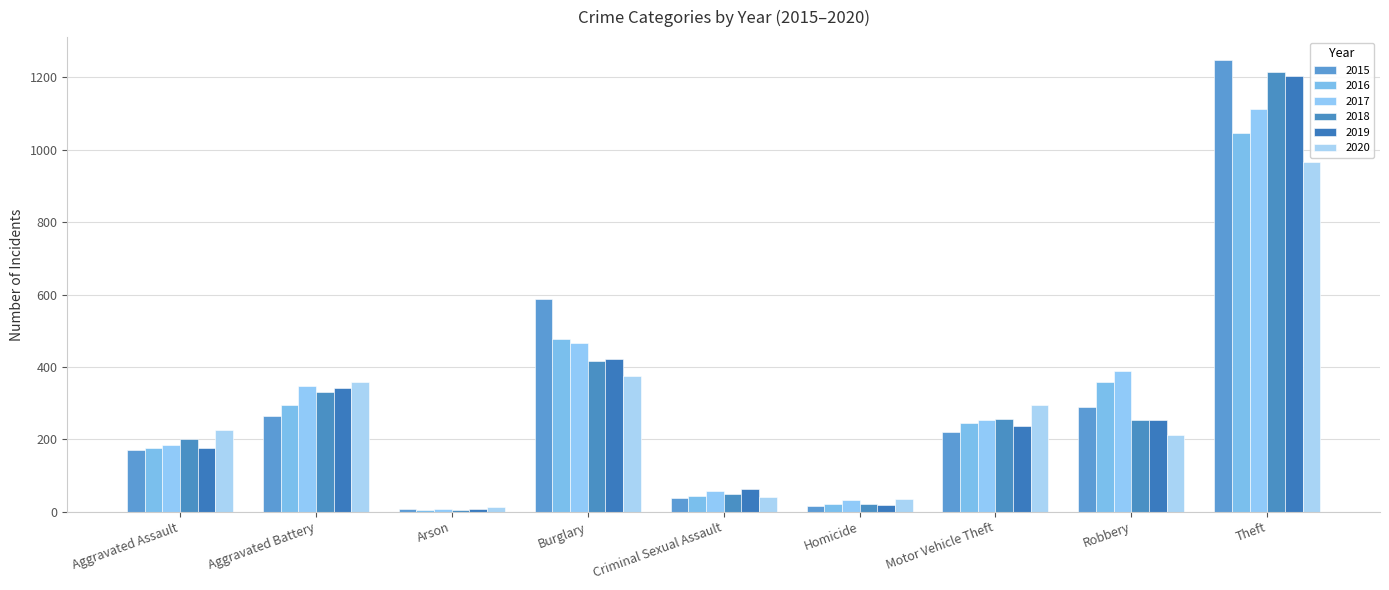

How many groups of bars are there?

9